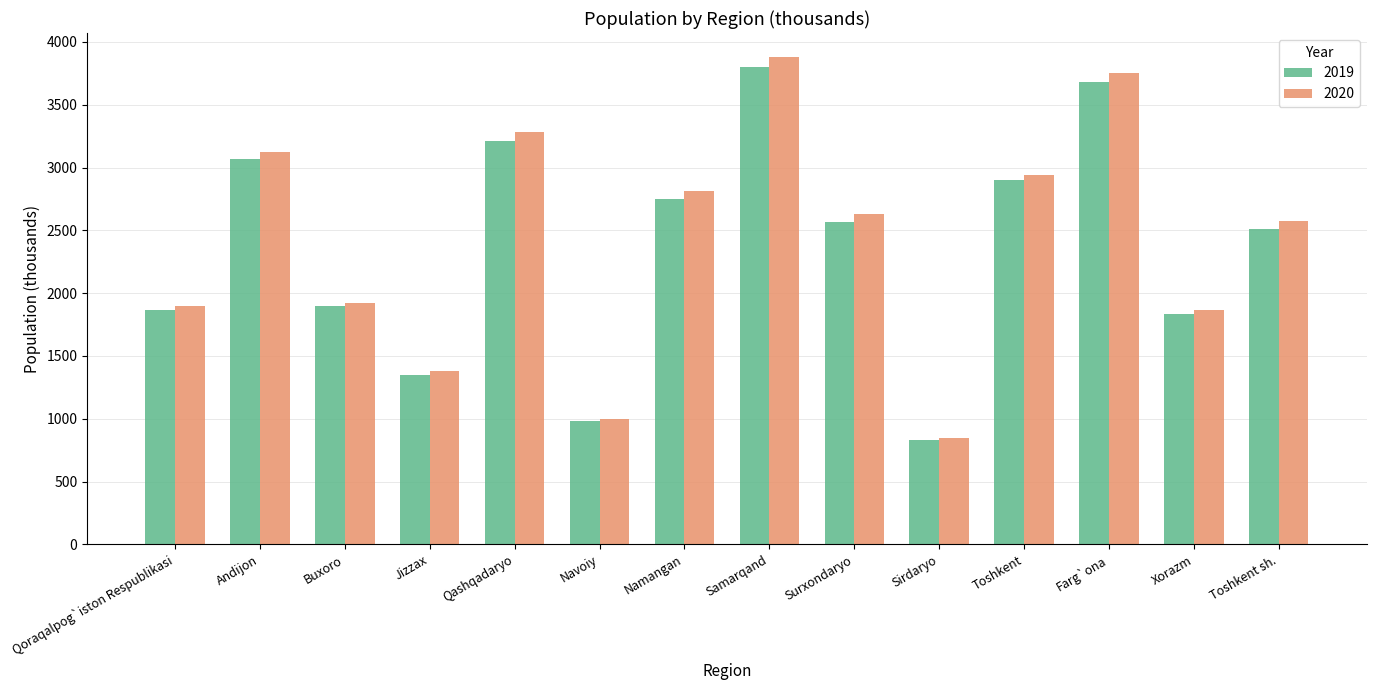

Which series changed the most between Andijon and Namangan?

2020